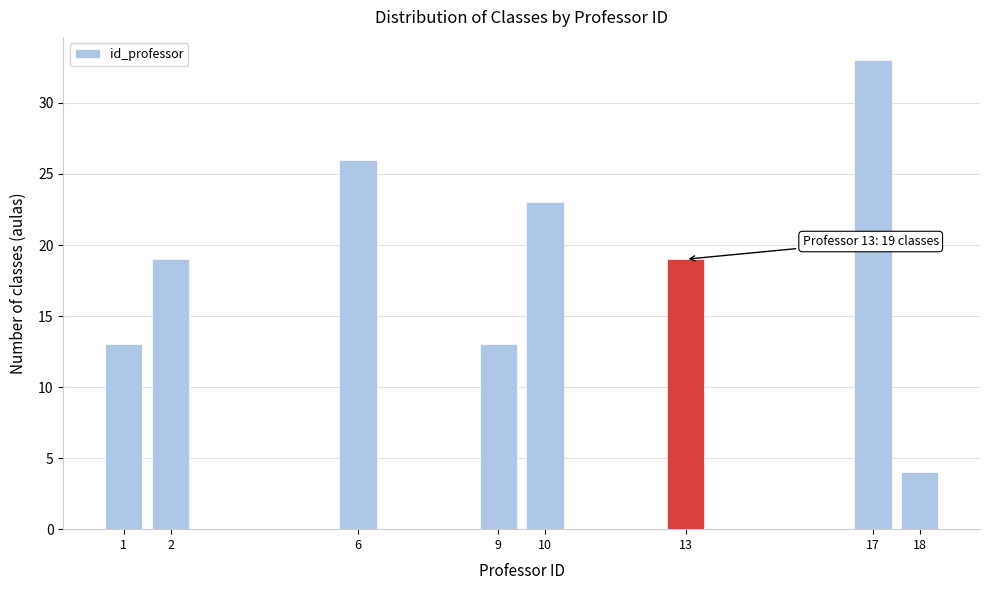

Reading left to right, extract all data points from this chart.

1=13	2=19	6=26	9=13	10=23	13=19	17=33	18=4